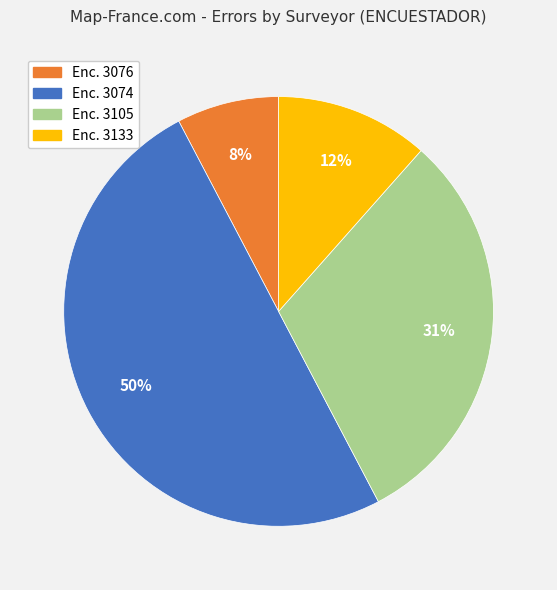

To the nearest percent, what portion does Enc. 3133 represent?

12%